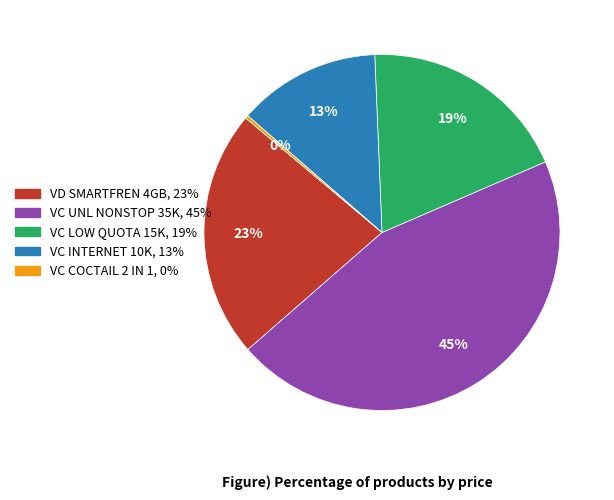

Count the number of slices in the pie.

5